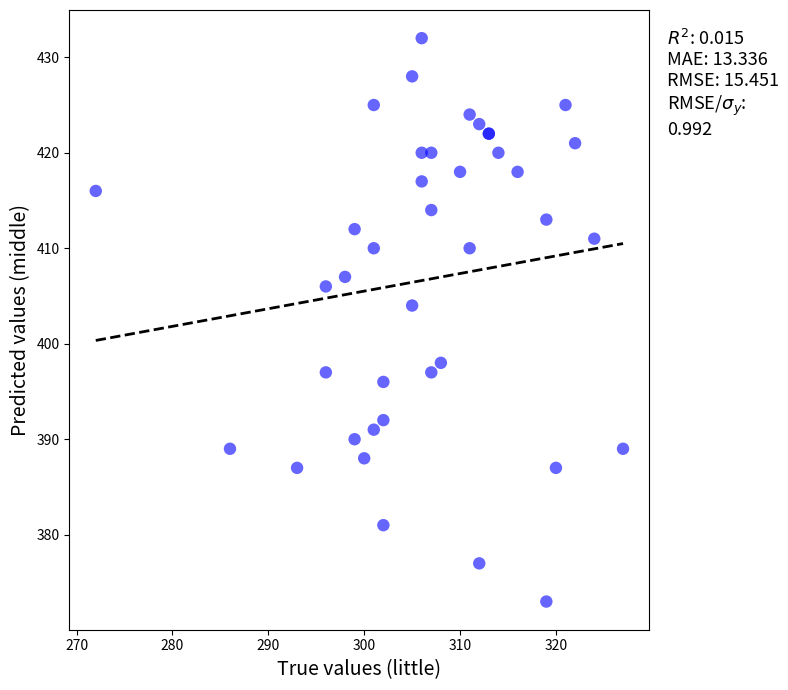

What Y value in the scatter plot is closest to 402?

404